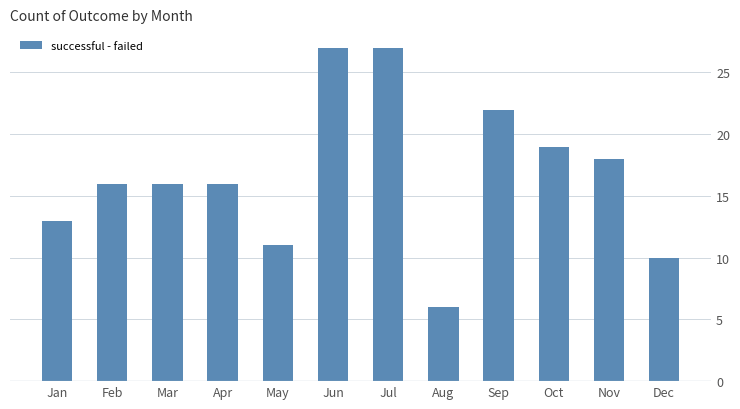

Between Oct and Jul, which is larger?

Jul